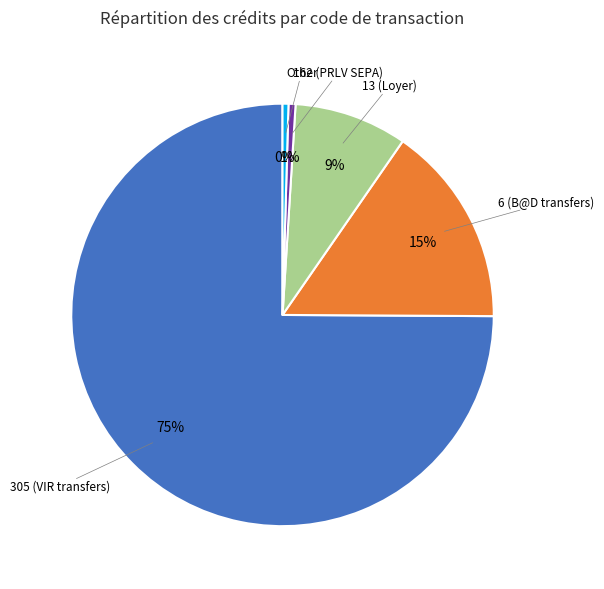

Is there any slice that represents more than half of the pie?

Yes